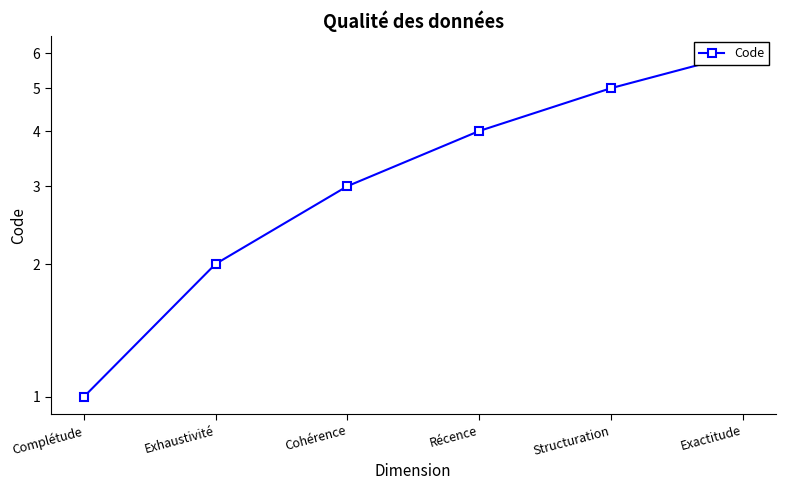

What is the label of the 6th point from the right?

Complétude